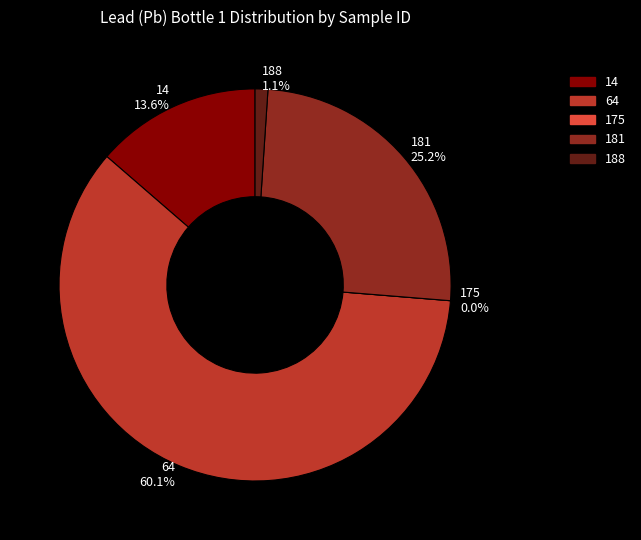

Which has a higher value, 188 or 64?

64